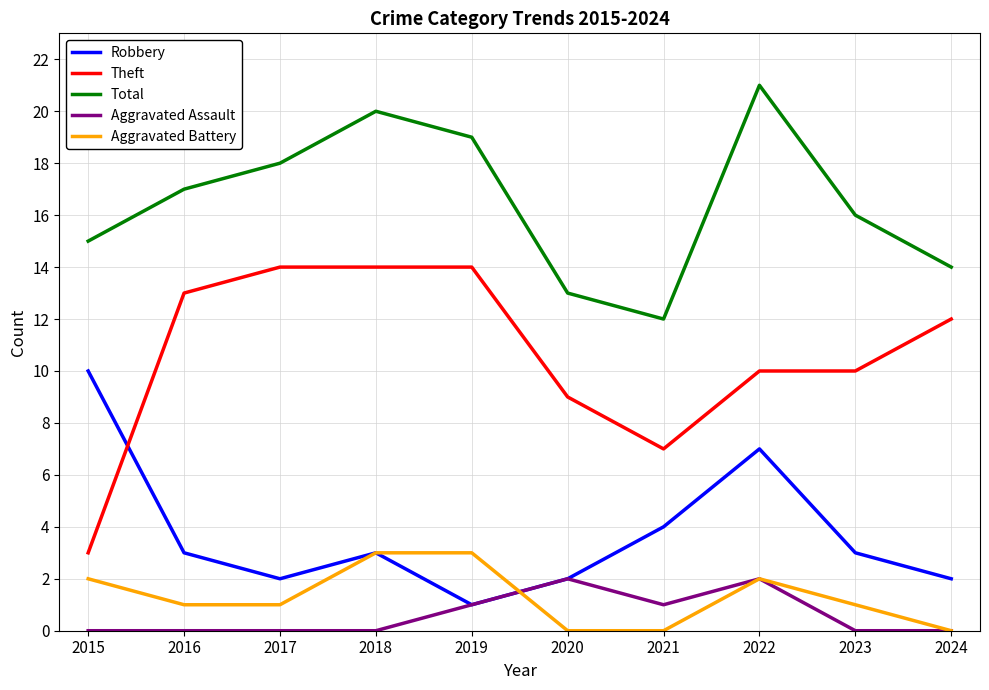

Reading left to right, extract all data points from this chart.

Robbery: 2015=10	2016=3	2017=2	2018=3	2019=1	2020=2	2021=4	2022=7	2023=3	2024=2
Theft: 2015=3	2016=13	2017=14	2018=14	2019=14	2020=9	2021=7	2022=10	2023=10	2024=12
Total: 2015=15	2016=17	2017=18	2018=20	2019=19	2020=13	2021=12	2022=21	2023=16	2024=14
Aggravated Assault: 2015=0	2016=0	2017=0	2018=0	2019=1	2020=2	2021=1	2022=2	2023=0	2024=0
Aggravated Battery: 2015=2	2016=1	2017=1	2018=3	2019=3	2020=0	2021=0	2022=2	2023=1	2024=0